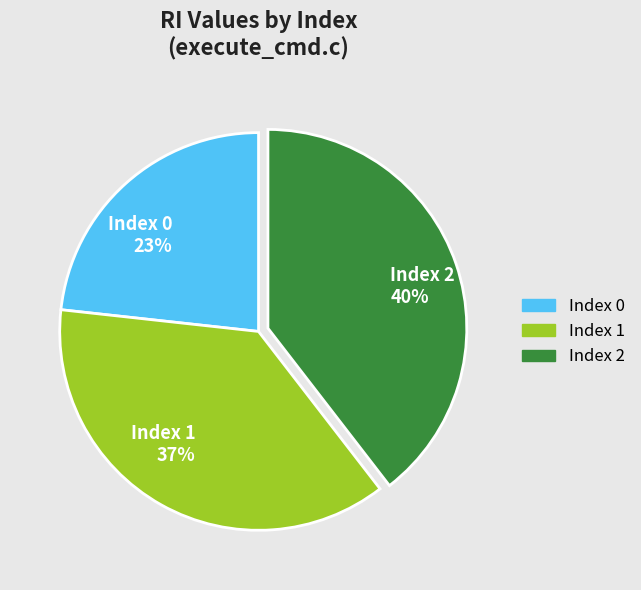

The Index 2 slice represents 40% of the pie. True or false?

True